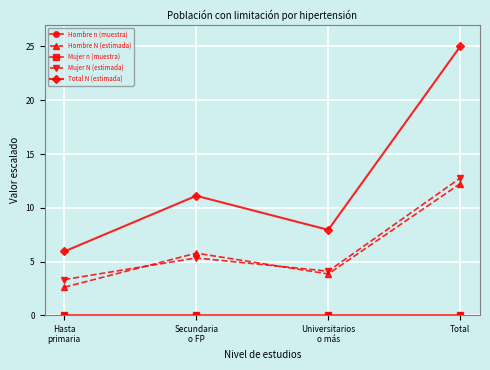

Which series has the largest range (max minus min)?

Total N (estimada)